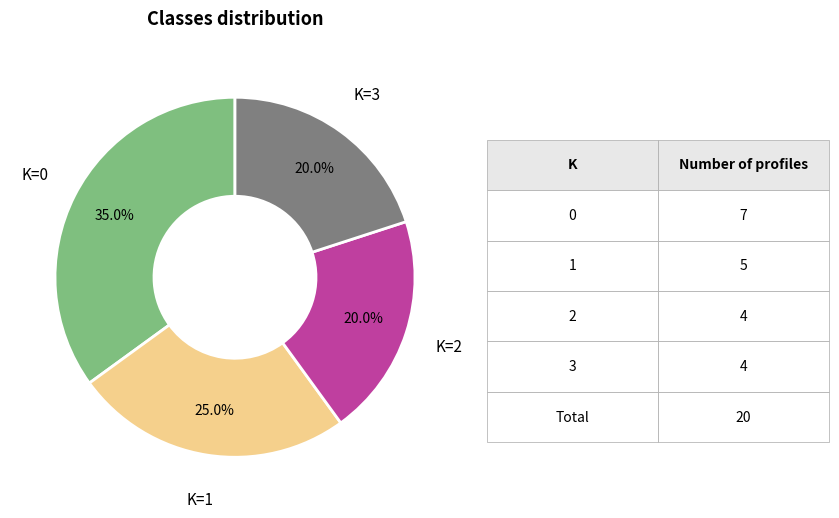

To the nearest percent, what is the difference between the largest and smallest slice percentages?

15%